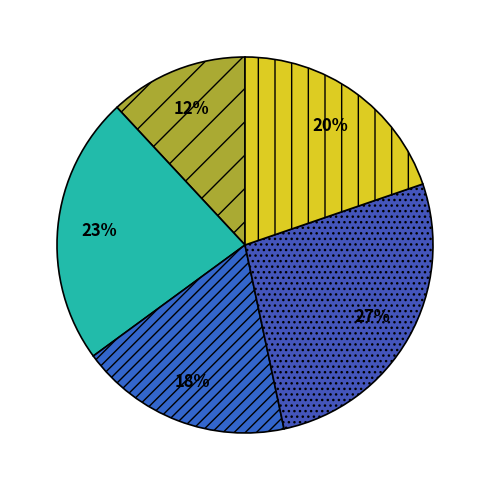

Does any single category account for the majority?

No